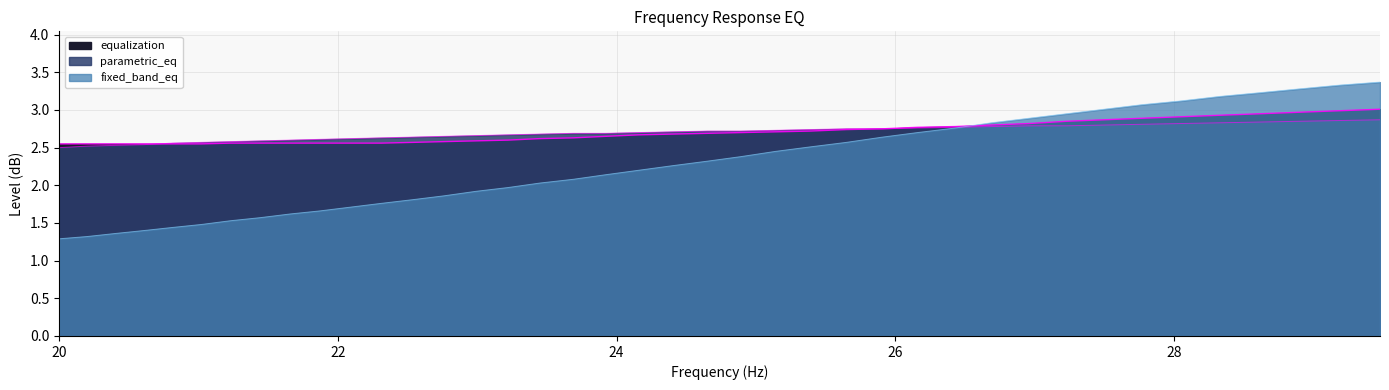

Does the chart display data point markers on the line(s)?

No